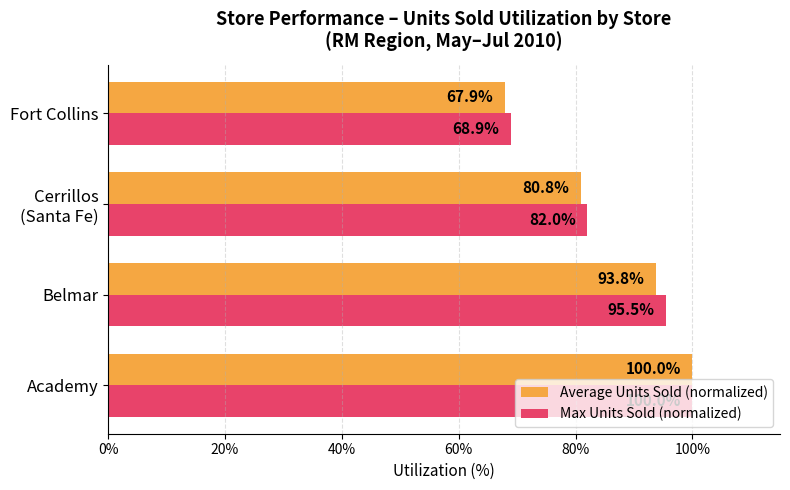

Is it true that Average Units Sold (normalized) equals 67.9 at Fort Collins?

True